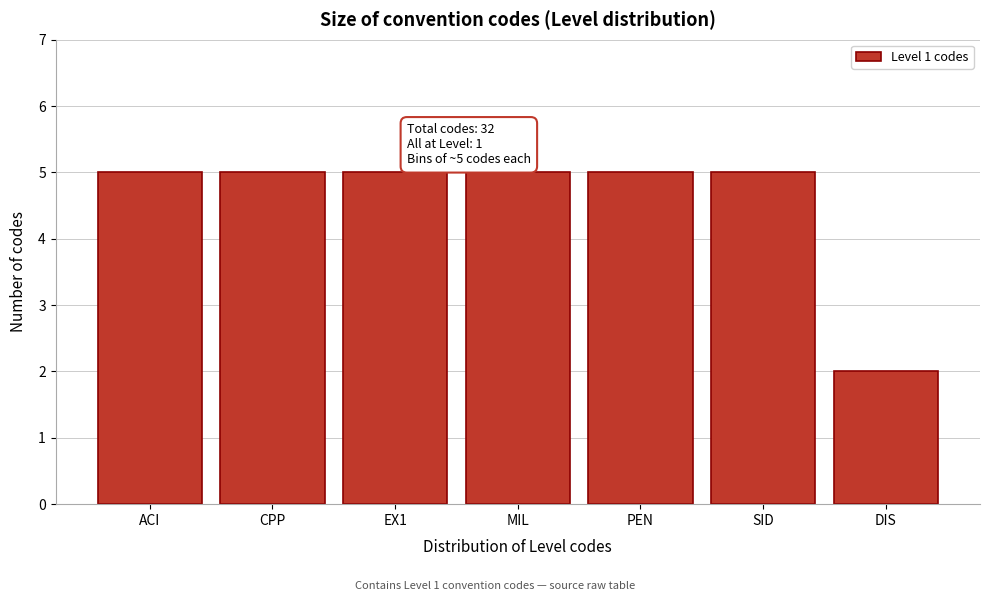

Reading right to left, what are all the values shown in this chart?

DIS=2	SID=5	PEN=5	MIL=5	EX1=5	CPP=5	ACI=5